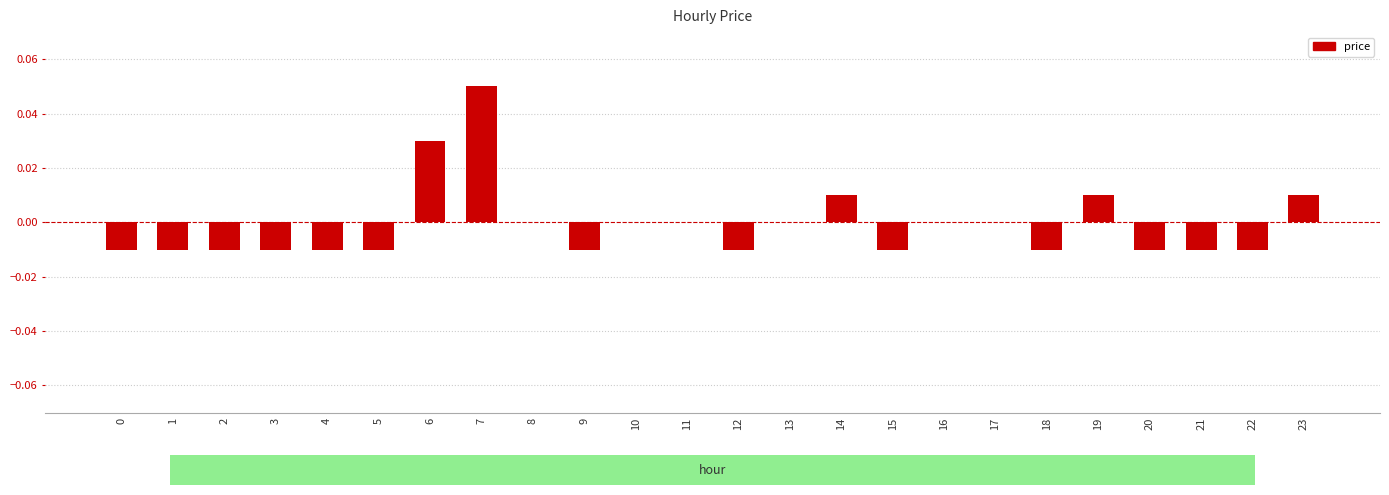

The value at 19 is 0.0. True or false?

True